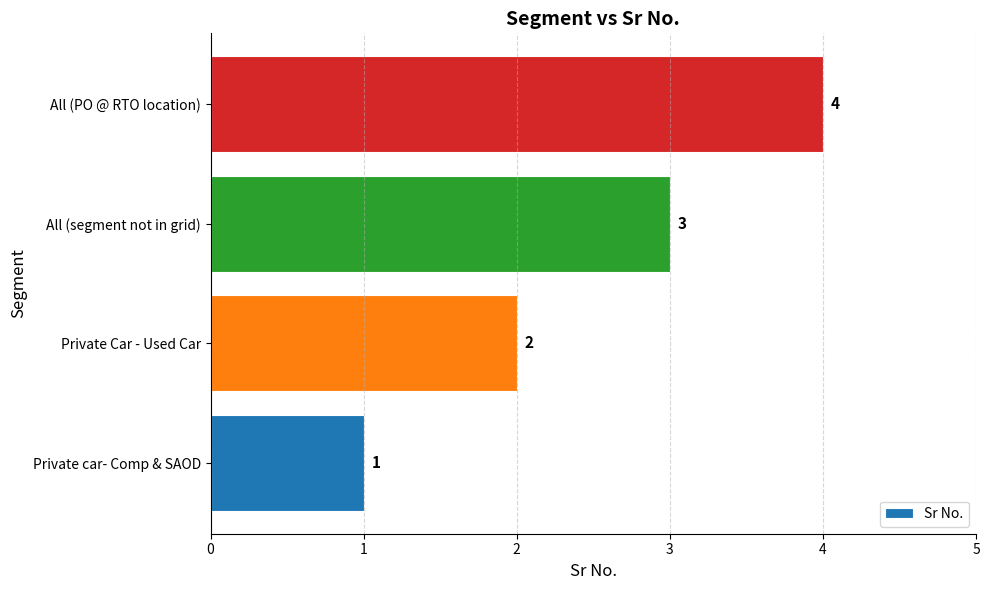

What is the smallest value displayed?

1